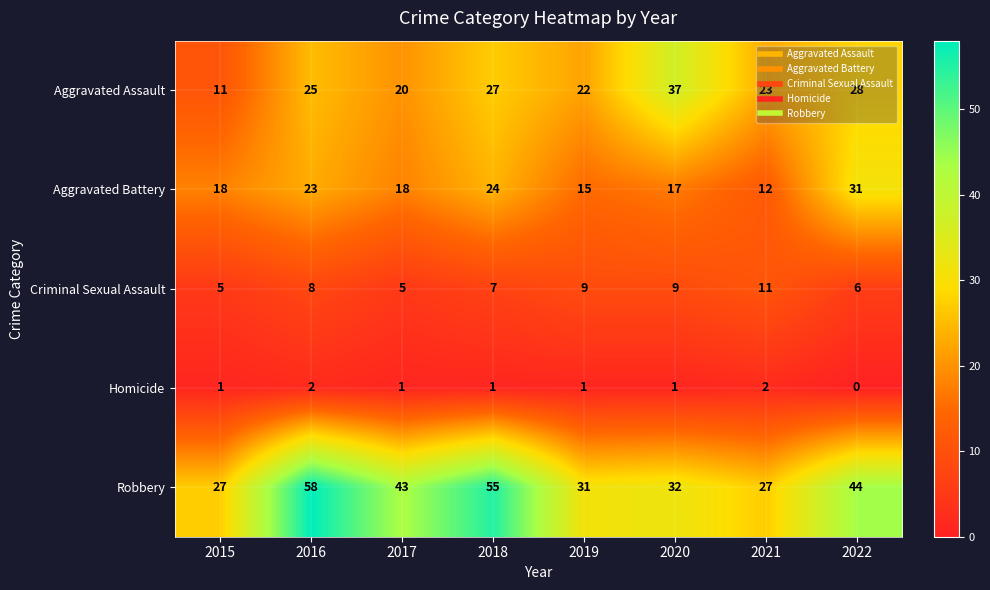

Rank the series by their maximum value, from highest to lowest.

Robbery, Aggravated Assault, Aggravated Battery, Criminal Sexual Assault, Homicide